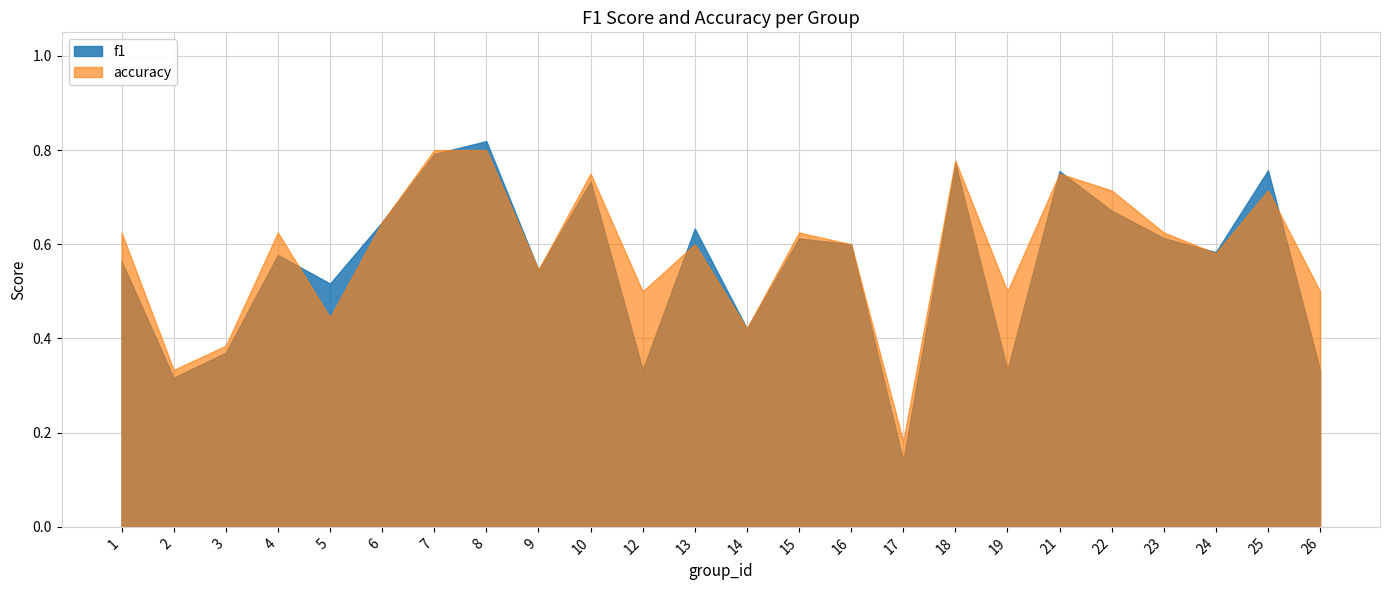

What is the total value across all series at 3?

0.8